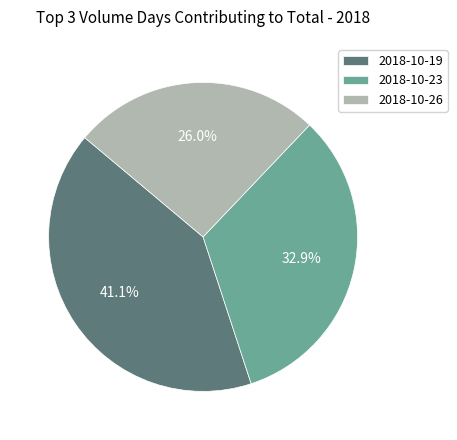

Combined, what portion of the pie is 2018-10-19 and 2018-10-26?

67.1%